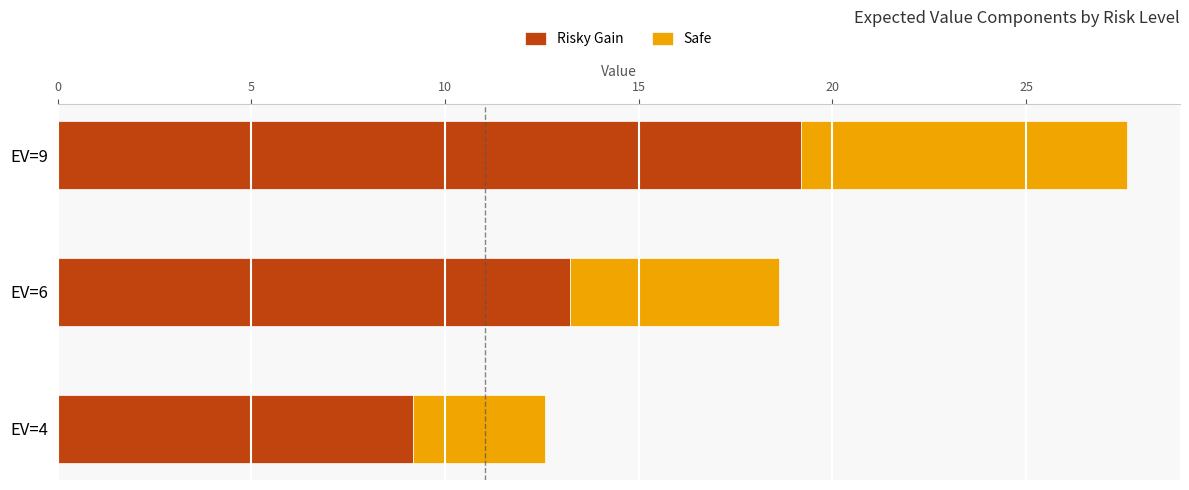

How many series are shown in this chart?

2